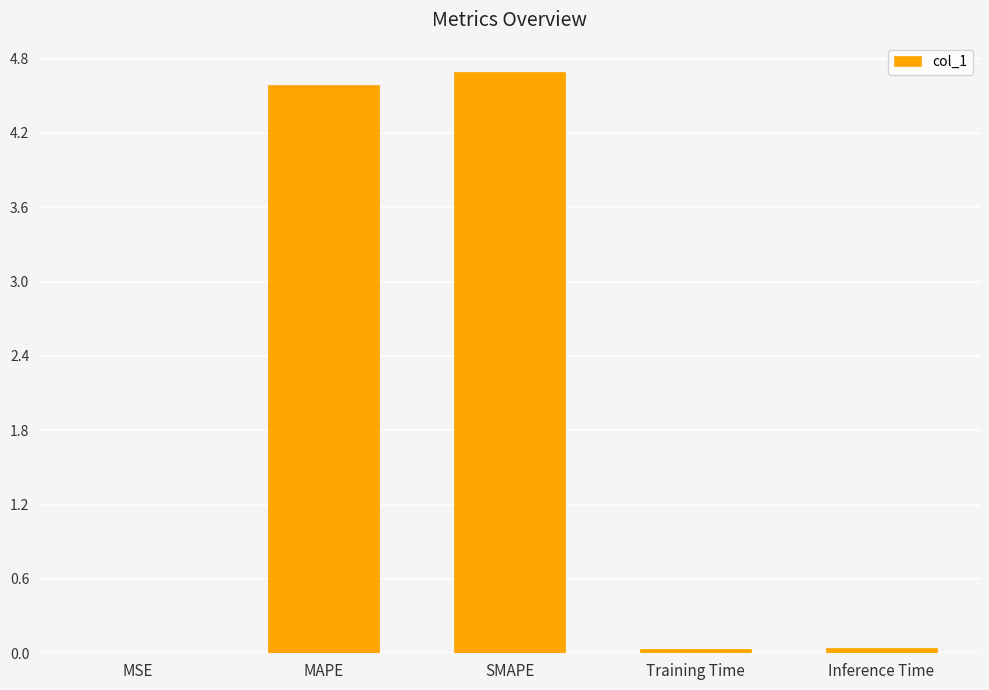

Between SMAPE and MSE, which is larger?

SMAPE